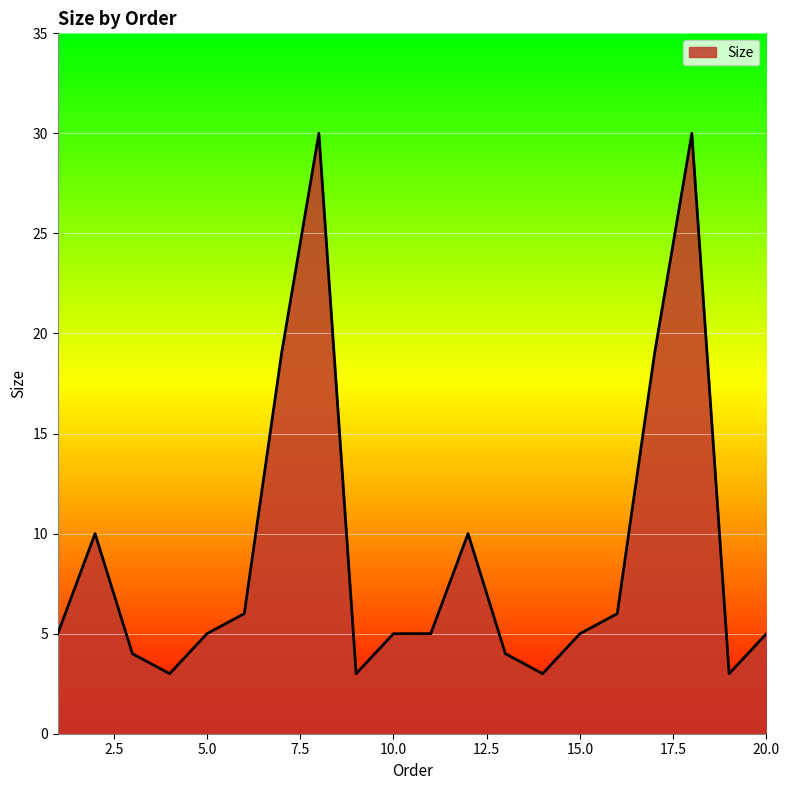

What is the minimum value shown in the chart?

3